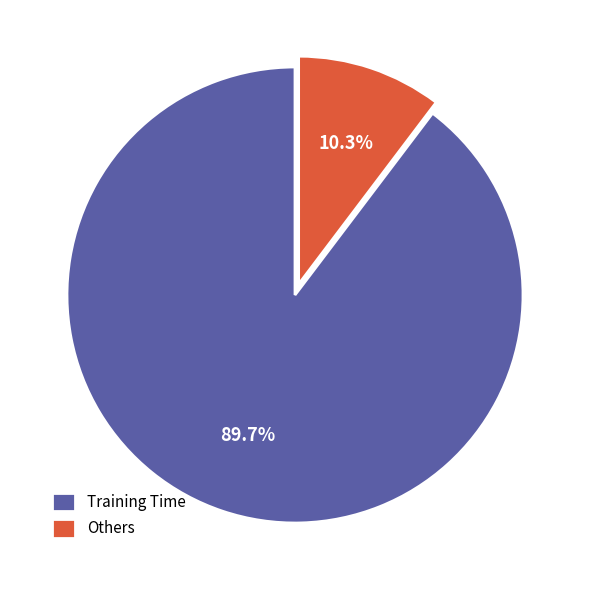

How many slices are in this pie chart?

2